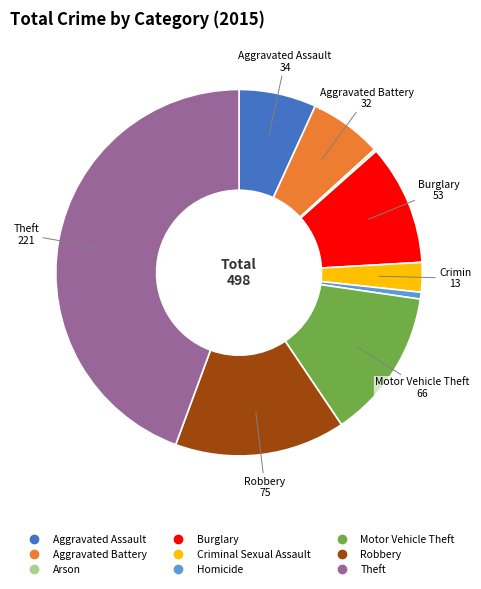

Is the sum of Criminal Sexual Assault and Aggravated Assault greater than half?

No